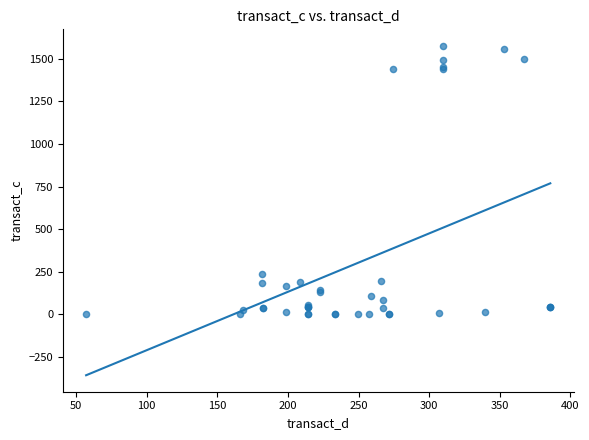

What Y value in the scatter plot is closest to 788?

234.7